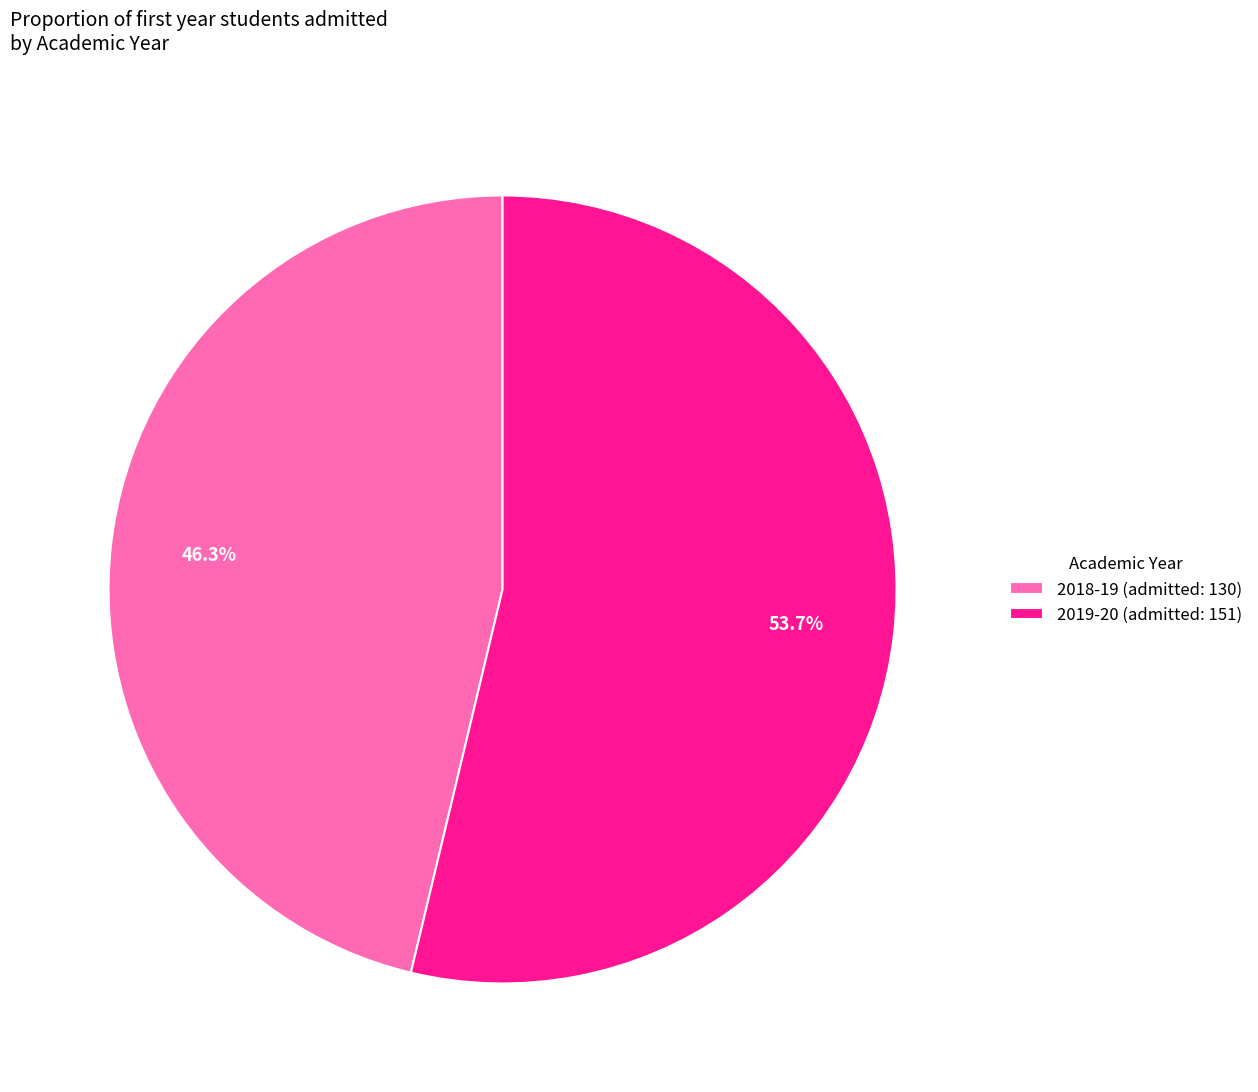

Between 2019-20 and 2018-19, which is larger?

2019-20